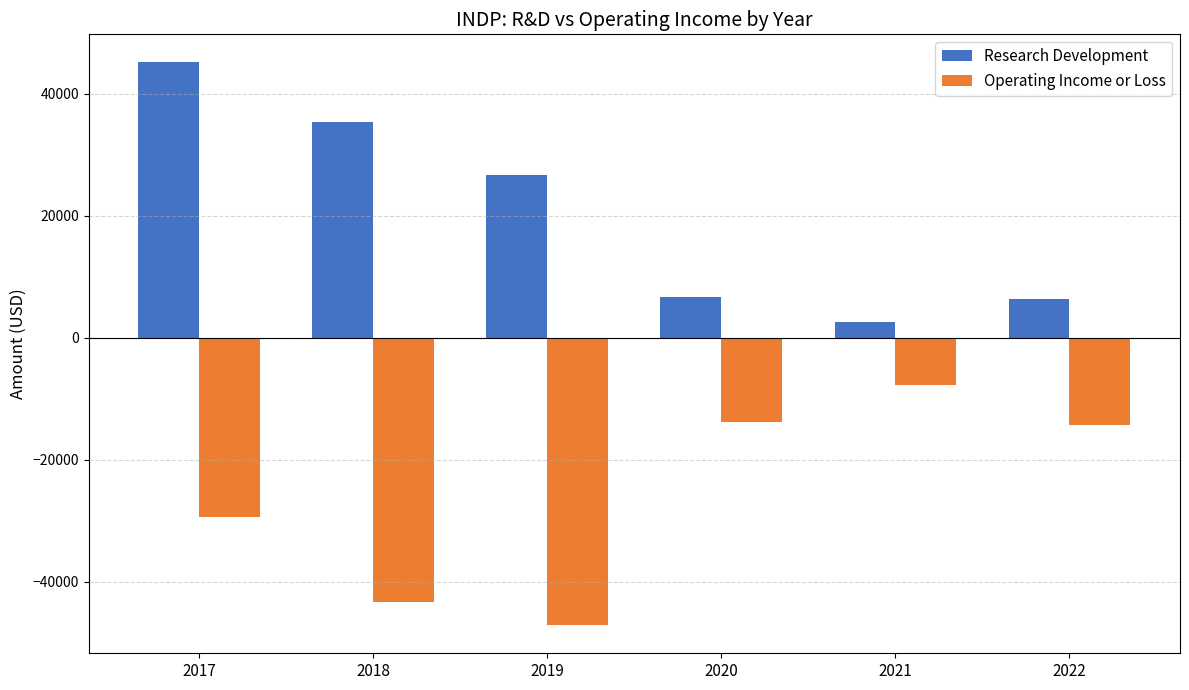

At which label does Research Development reach its minimum?

2021